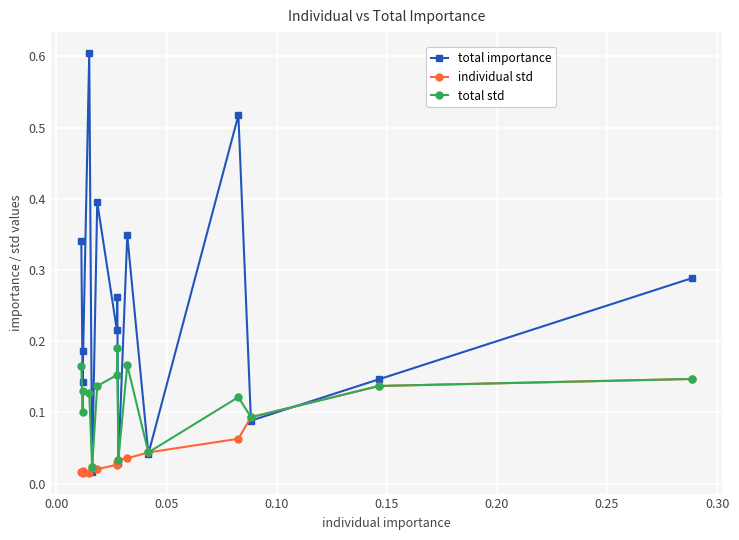

Rank the series by their maximum value, from lowest to highest.

individual std, total std, total importance